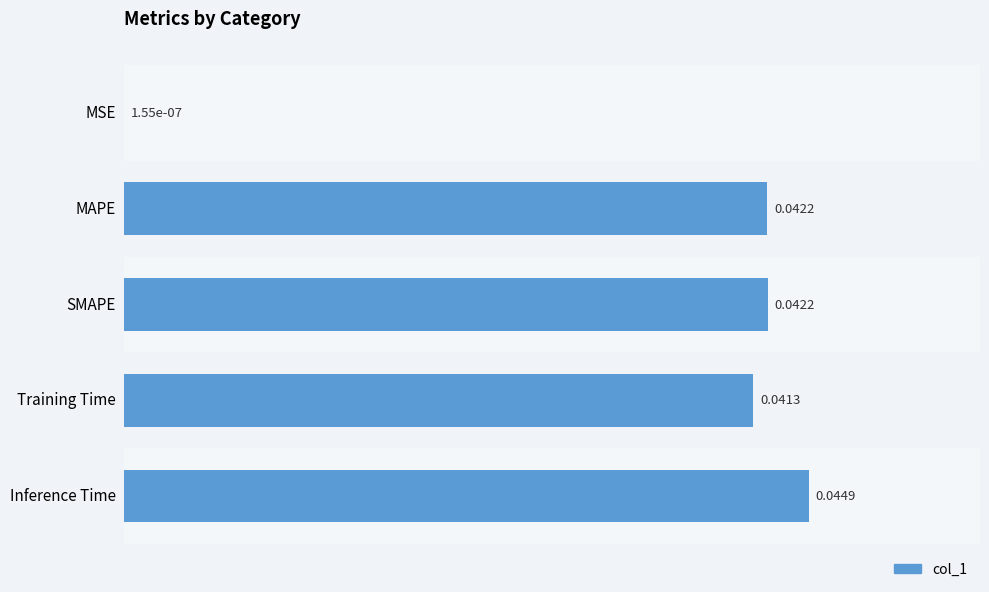

Which label corresponds to the largest value in the chart?

Inference Time